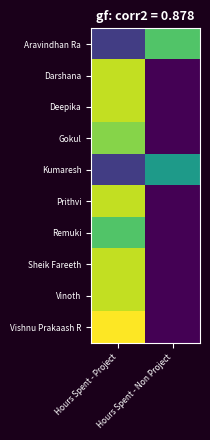

Reading left to right, extract all data points from this chart.

Aravindhan Ra: Hours Spent - Project=1.0	Hours Spent - Non Project=4.0
Darshana: Hours Spent - Project=5.0	Hours Spent - Non Project=0.0
Deepika: Hours Spent - Project=5.0	Hours Spent - Non Project=0.0
Gokul: Hours Spent - Project=4.5	Hours Spent - Non Project=0.0
Kumaresh: Hours Spent - Project=1.0	Hours Spent - Non Project=3.0
Prithvi: Hours Spent - Project=5.0	Hours Spent - Non Project=0.0
Remuki: Hours Spent - Project=4.0	Hours Spent - Non Project=0.0
Sheik Fareeth: Hours Spent - Project=5.0	Hours Spent - Non Project=0.0
Vinoth: Hours Spent - Project=5.0	Hours Spent - Non Project=0.0
Vishnu Prakaash R: Hours Spent - Project=5.5	Hours Spent - Non Project=0.0